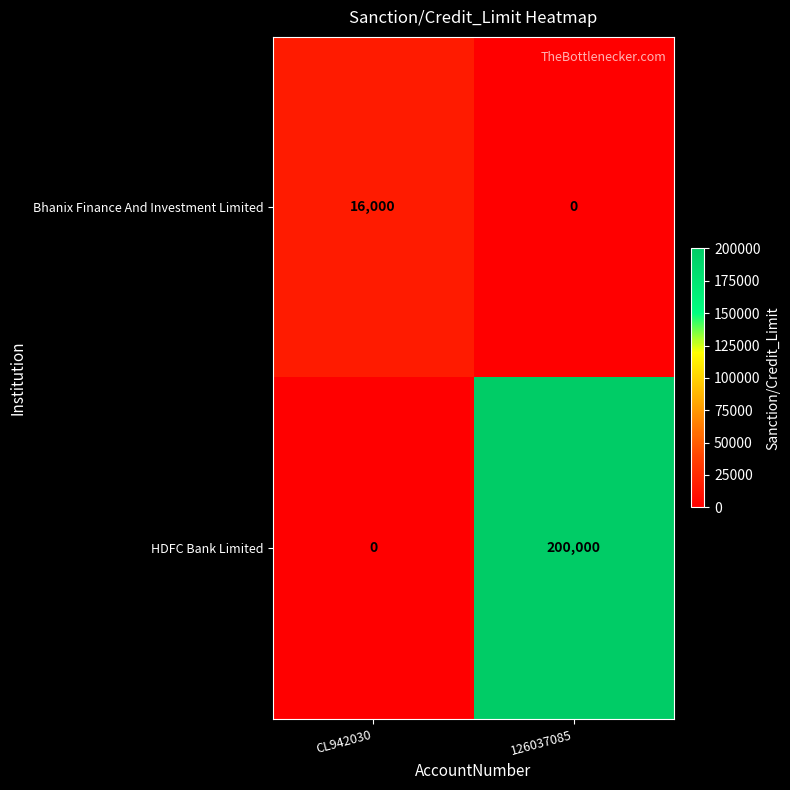

What is the sum of the Bhanix Finance And Investment Limited values at 126037085 and CL942030?

16000